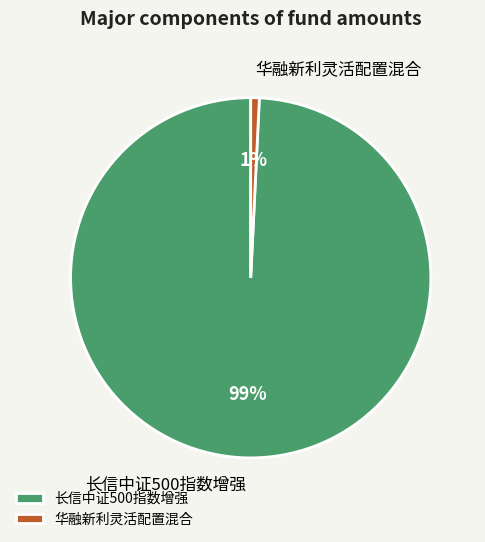

Is 华融新利灵活配置混合 the majority of the pie?

No